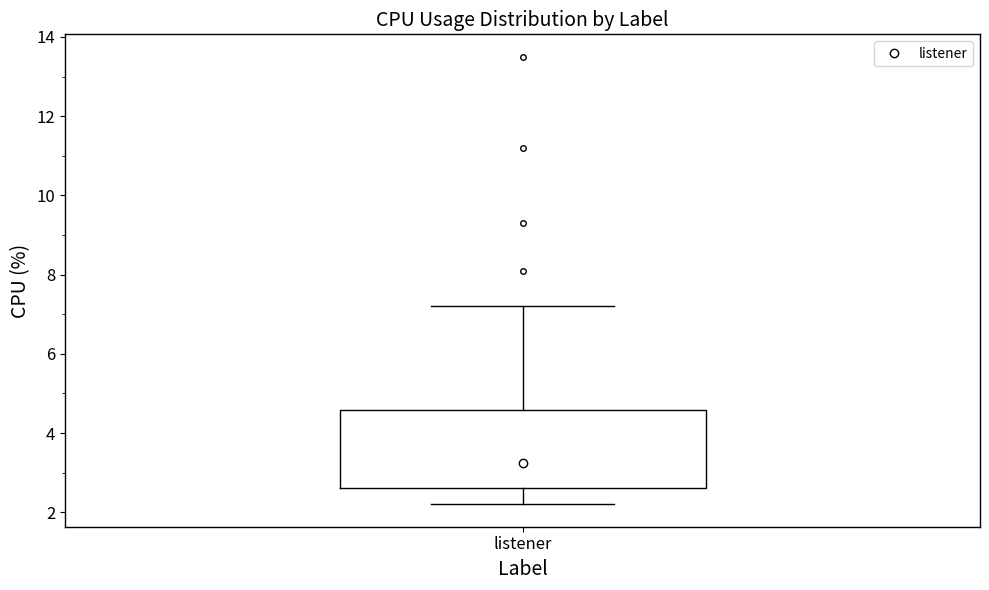

Where does the lower whisker of the box for listener end on the y-axis? The values are not printed on the chart, so give them approximately, as read against the axis.

2.2